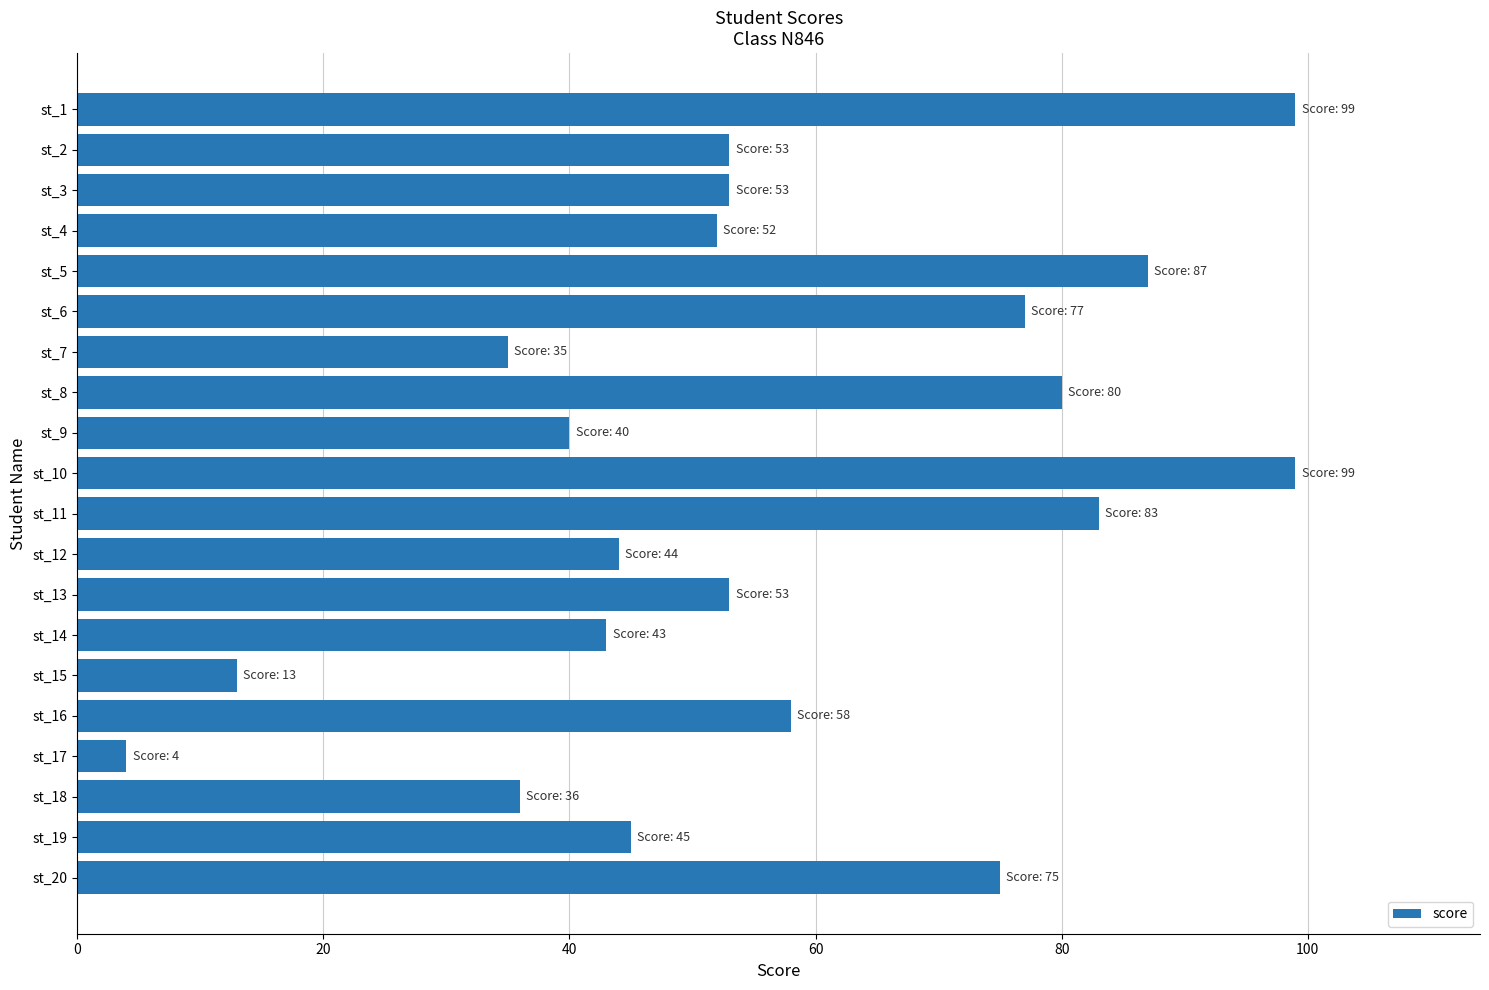

The chart shows a value of 40 at st_10. True or false?

False